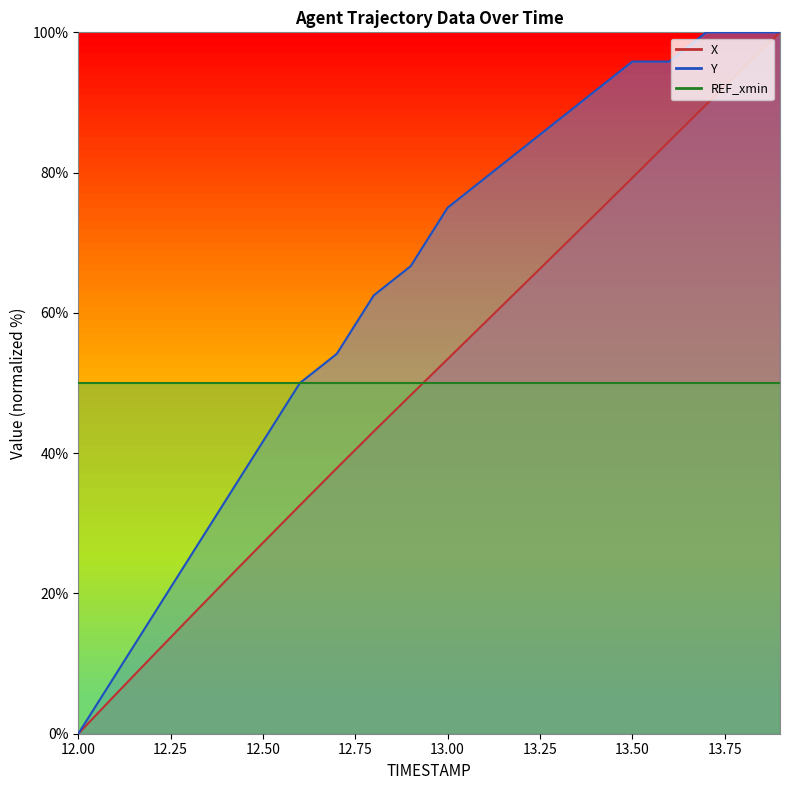

Reading left to right, extract all data points from this chart.

X: 12.0=0.0	12.1=5.5	12.2=11.0	12.3=16.4	12.4=21.9	12.5=27.2	12.6=32.6	12.7=37.9	12.8=43.1	12.9=48.3	13.0=53.4	13.1=58.6	13.2=63.7	13.3=68.9	13.4=74.0	13.5=79.2	13.6=84.5	13.7=89.7	13.8=94.9	13.9=100.0
Y: 12.0=0.0	12.1=8.3	12.2=16.7	12.3=25.0	12.4=33.3	12.5=41.7	12.6=50.0	12.7=54.2	12.8=62.5	12.9=66.7	13.0=75.0	13.1=79.2	13.2=83.3	13.3=87.5	13.4=91.7	13.5=95.8	13.6=95.8	13.7=100.0	13.8=100.0	13.9=100.0